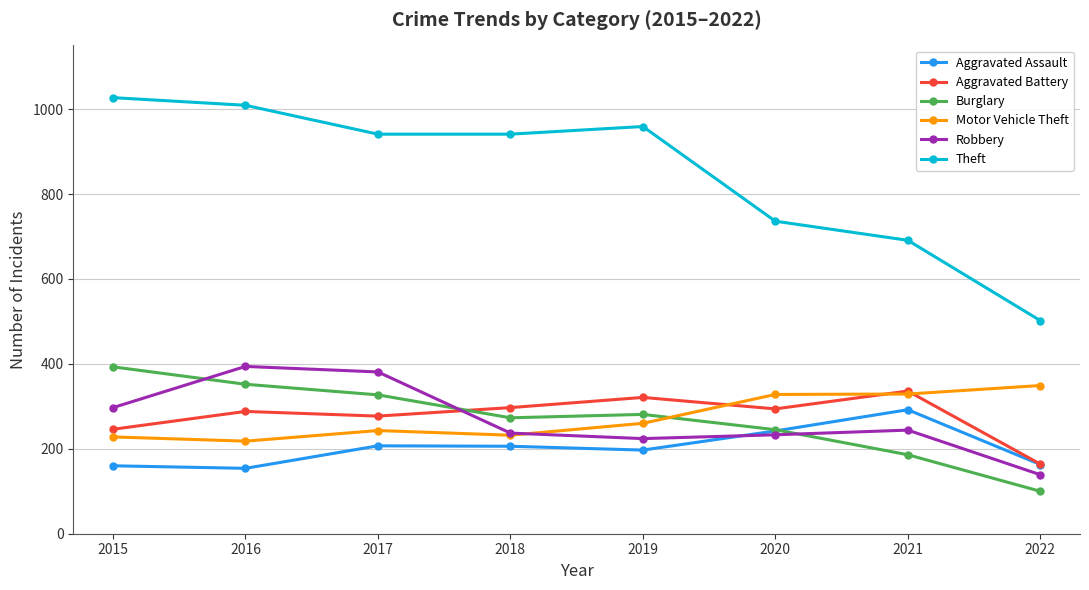

How many interior local peaks does the Aggravated Assault series have?

2